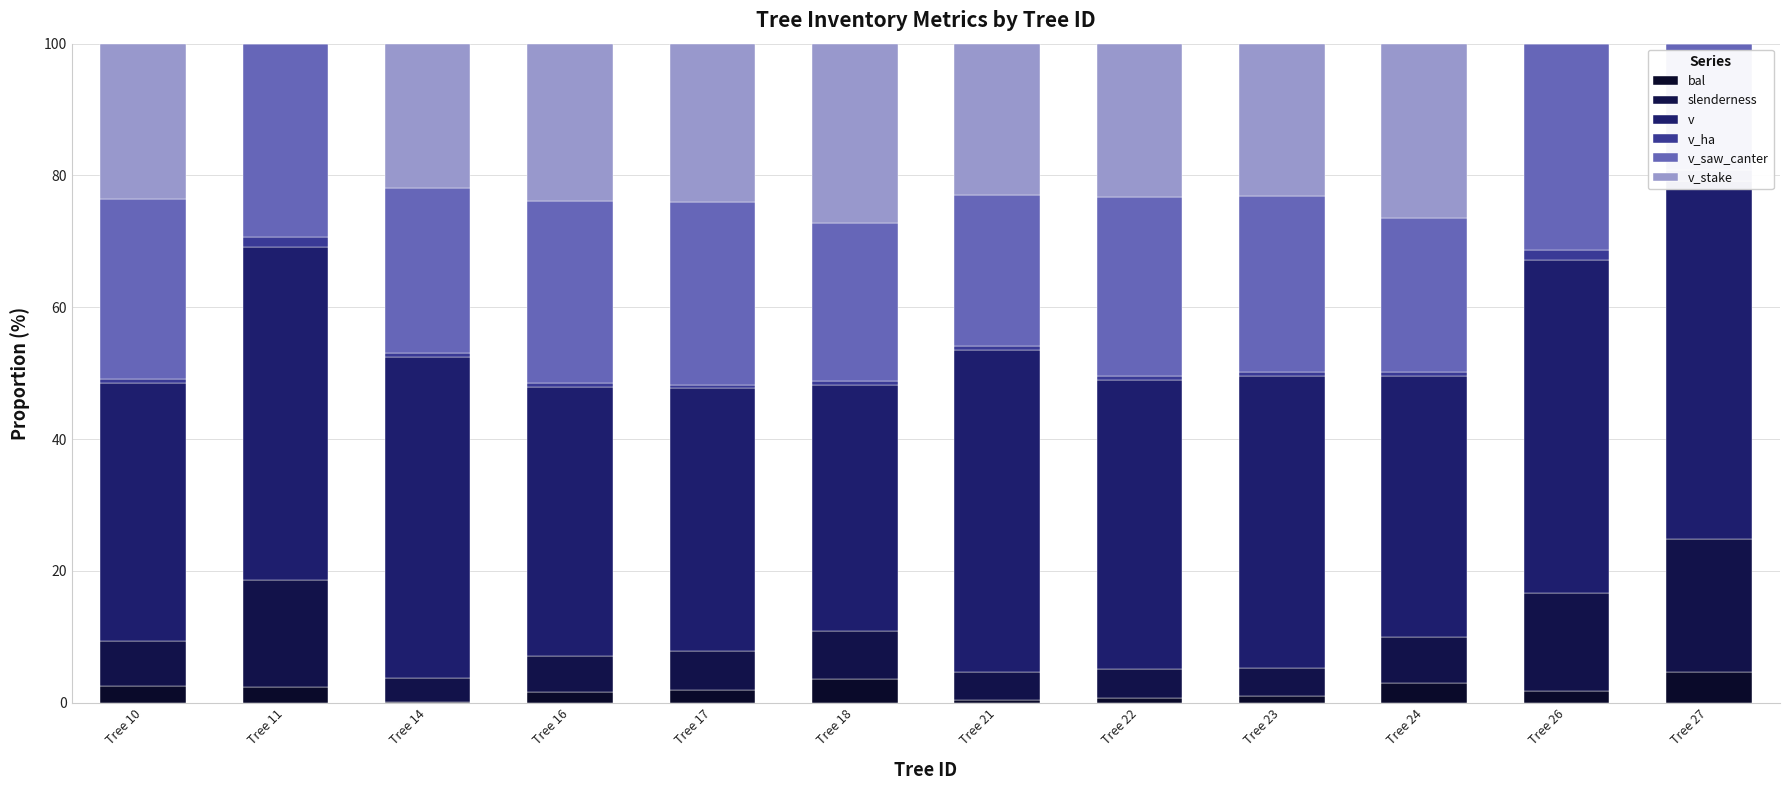

Rank the series at Tree 22 from highest to lowest value.

v, v_saw_canter, v_stake, slenderness, bal, v_ha